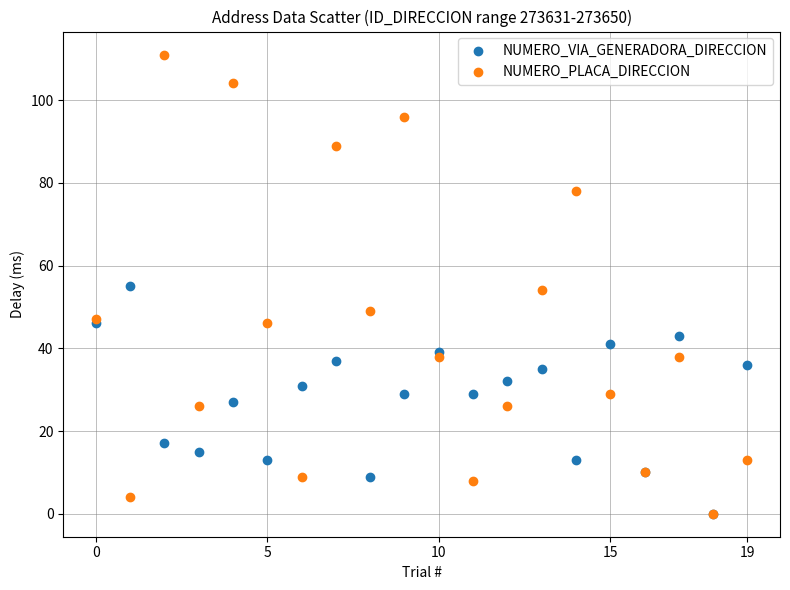

What are all the series names shown in the legend?

NUMERO_VIA_GENERADORA_DIRECCION, NUMERO_PLACA_DIRECCION